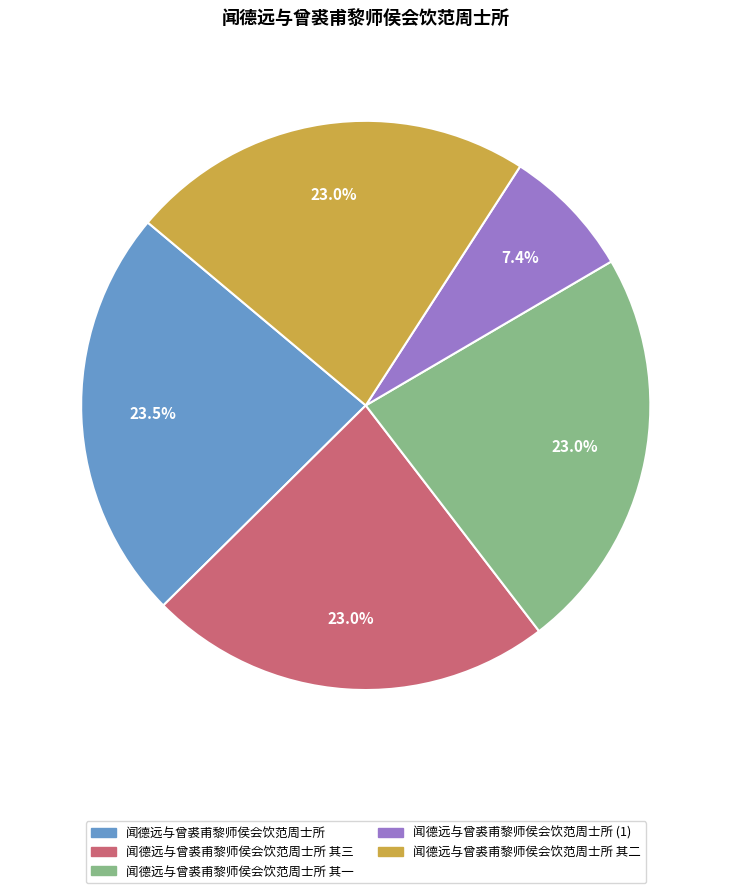

Does any single category account for the majority?

No